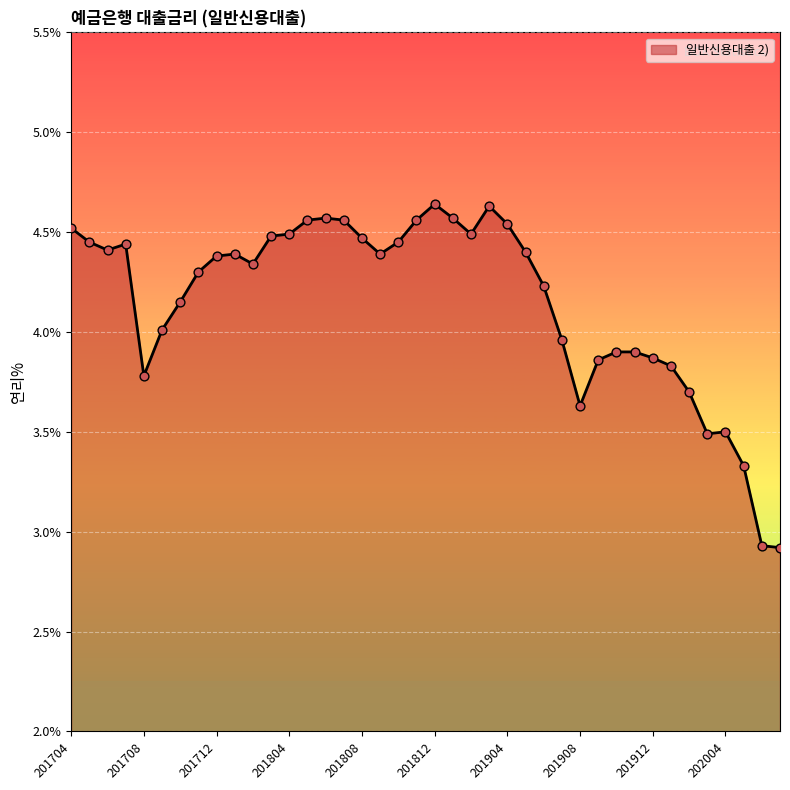

What is the difference between the maximum and minimum values?

1.7